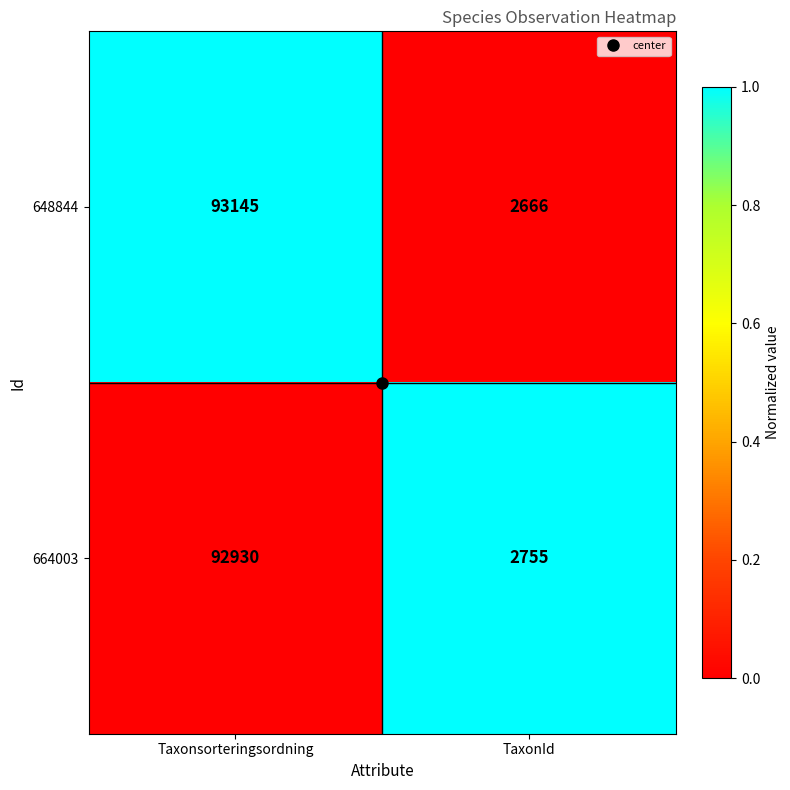

At which label is 664003 closest to 47842?

TaxonId